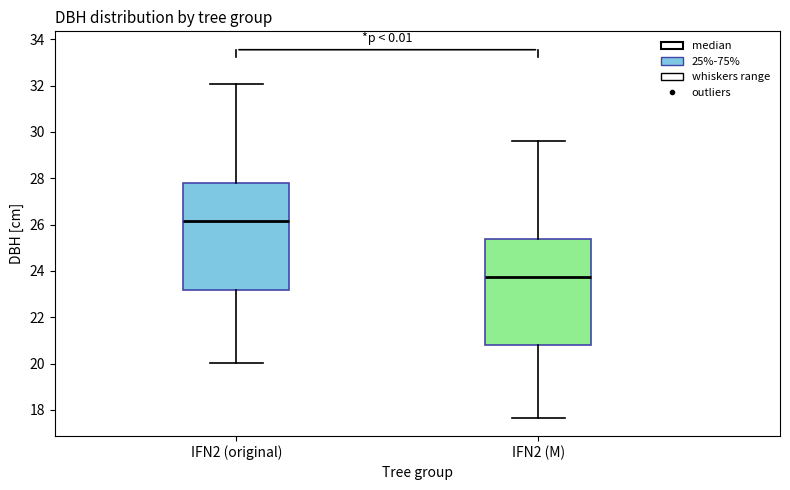

Reading left to right, read every box against the y-axis: the position of its median line, the range the box covers, and the ends of its whiskers. The values are not printed on the chart, so give them approximately, as read against the axis.

IFN2 (original): median 26.2, box 23.2 to 27.8, whiskers 20.0 to 32.0
IFN2 (M): median 23.8, box 20.8 to 25.4, whiskers 17.6 to 29.6